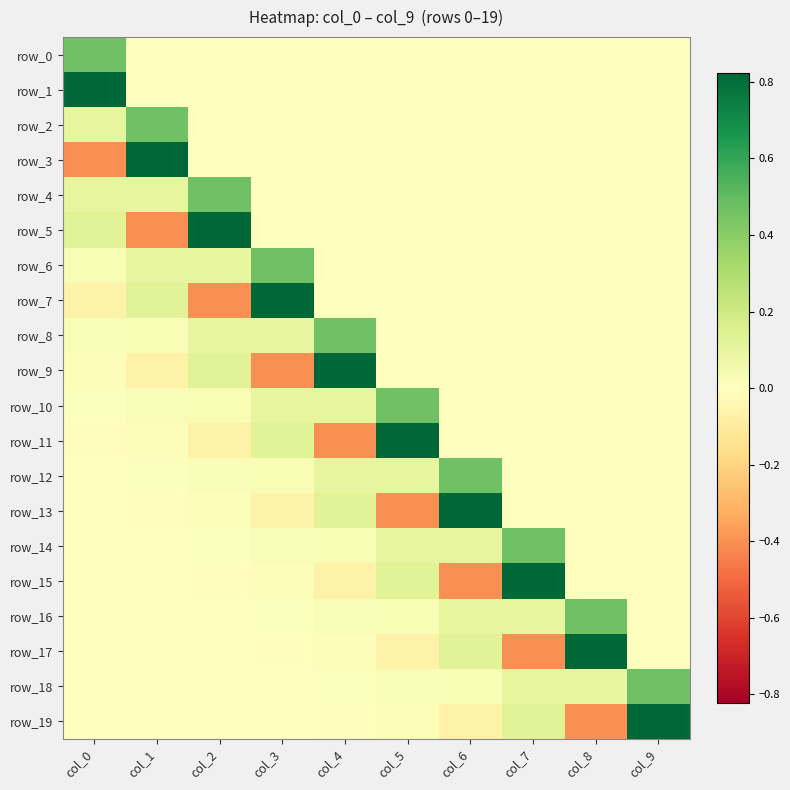

What is the greatest value displayed?

0.8